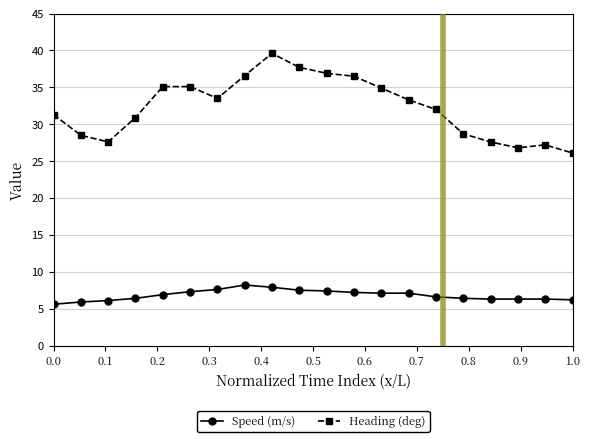

Which series has the largest range (max minus min)?

Heading (deg)